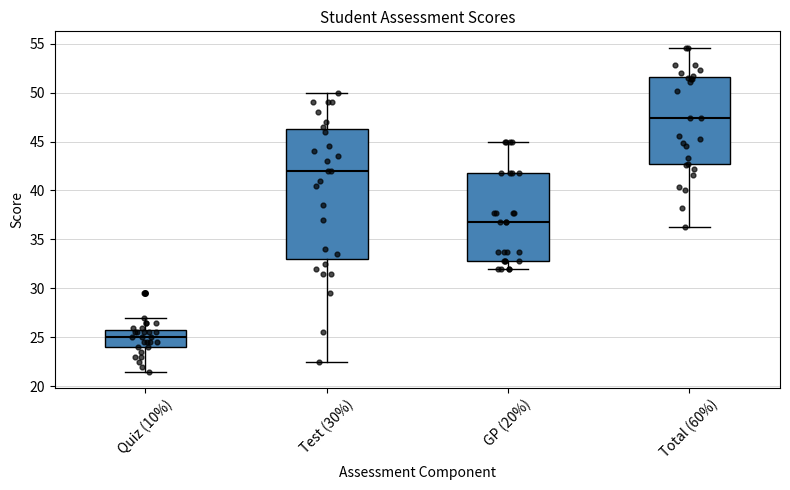

Which box is the tallest, from its lower edge to its upper edge?

Test (30%)